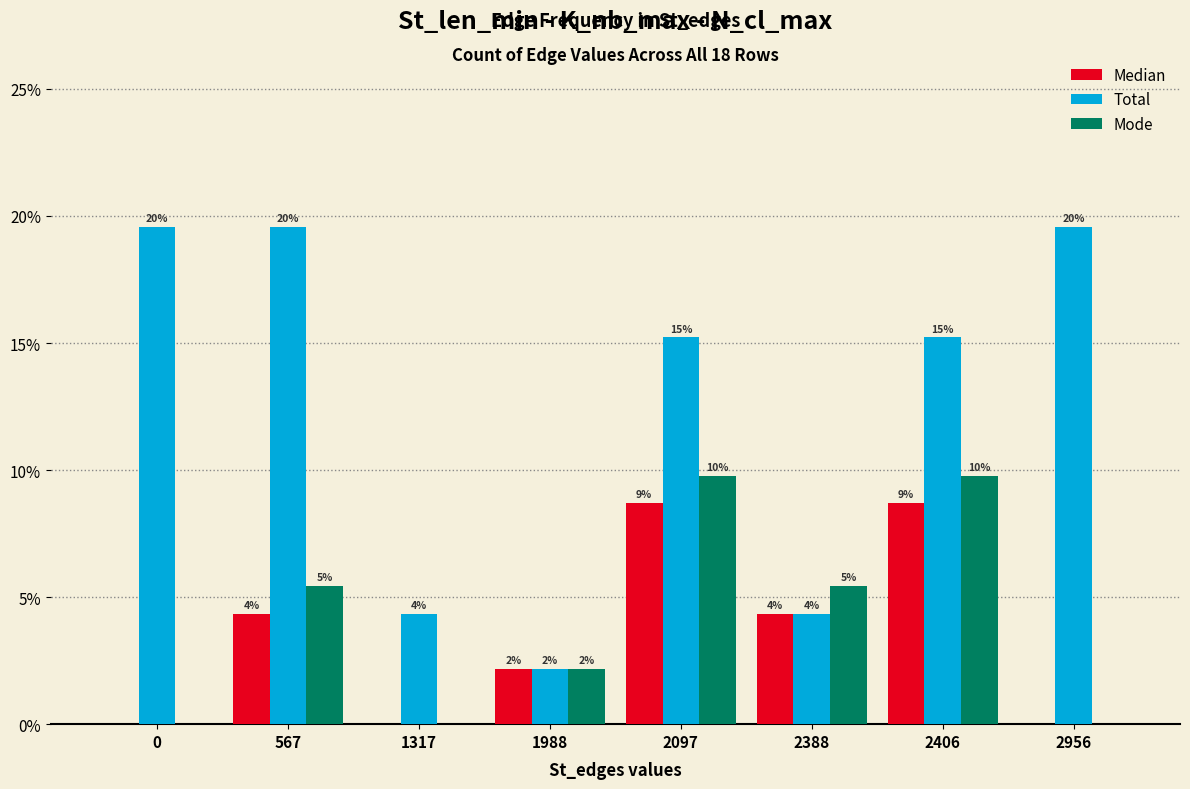

Which series changed the most between 567 and 2406?

Median